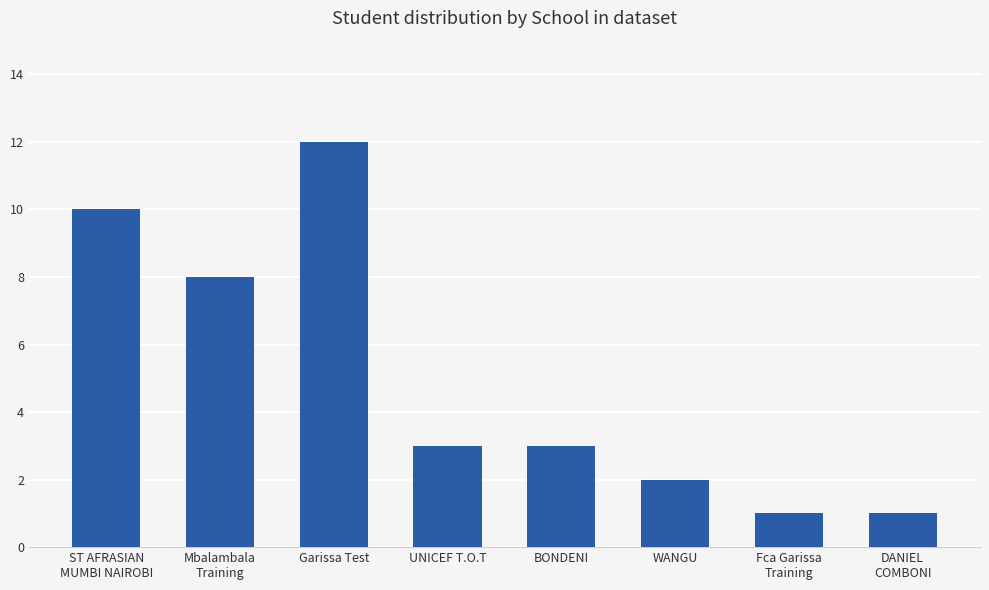

True or false: the data shows 1 at Fca Garissa
Training.

True